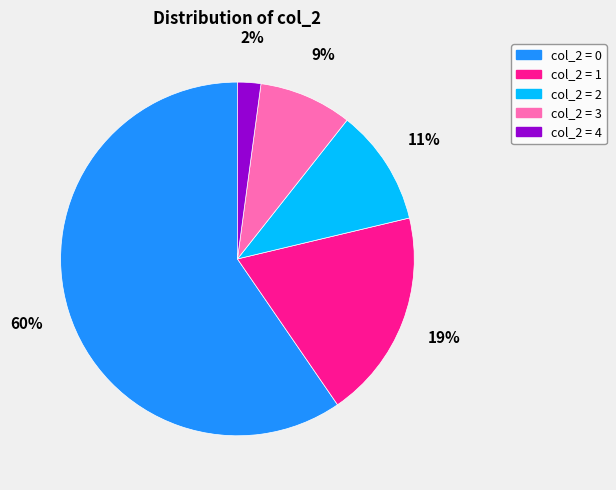

To the nearest percent, what is the difference between the largest and smallest slice percentages?

57%